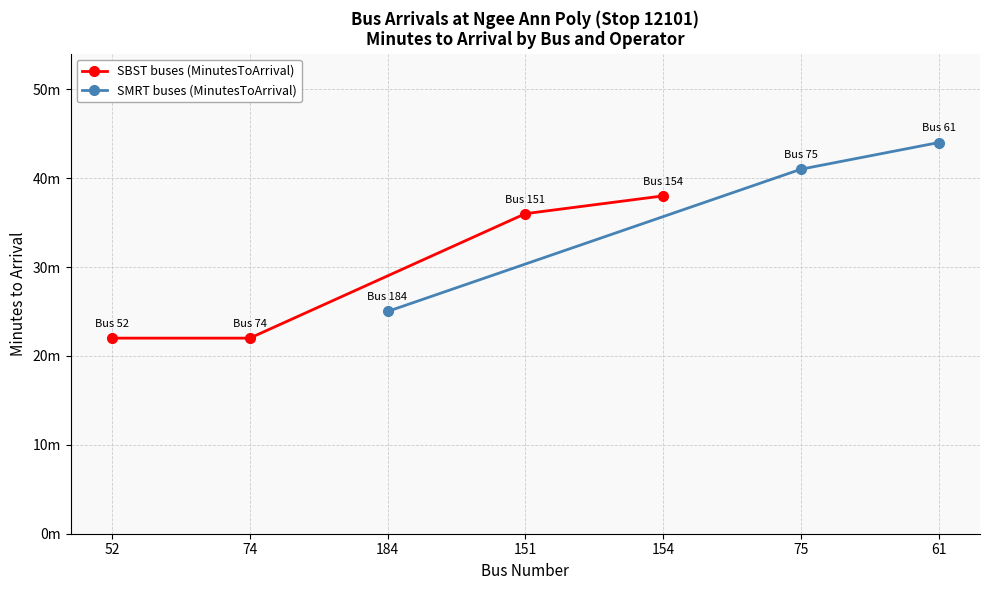

True or false: the data shows 38 at 74.

False